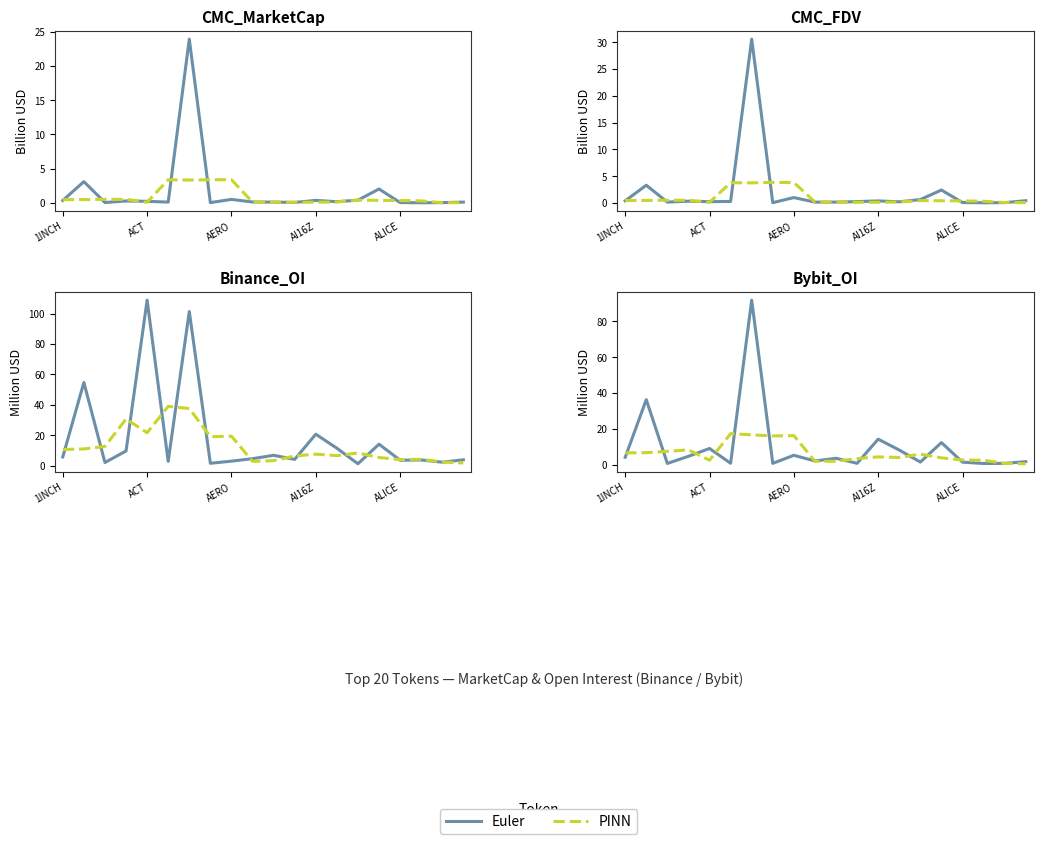

How many interior local valleys does the Euler series have?

7